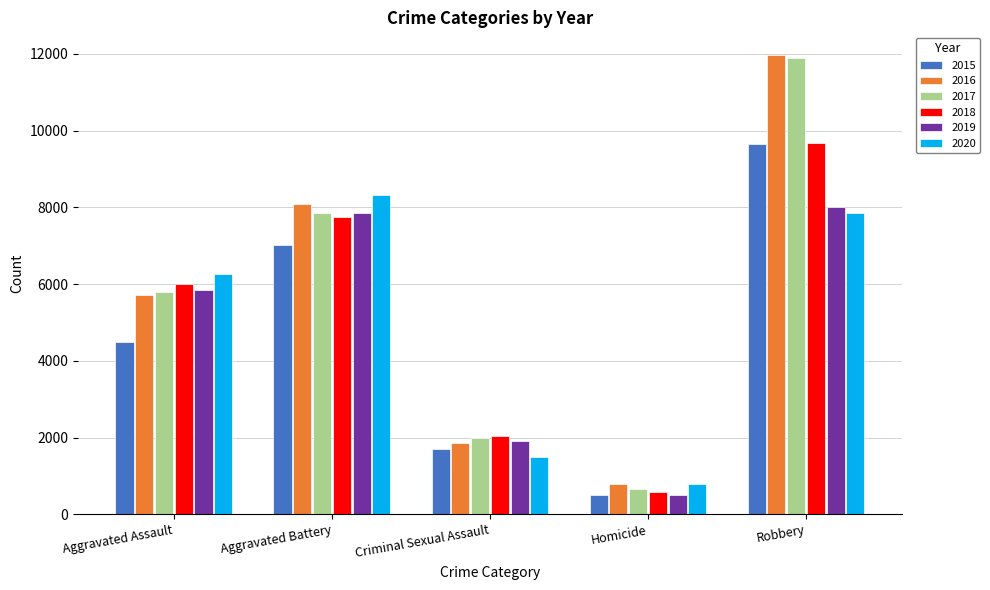

How many bars are there in each group?

6